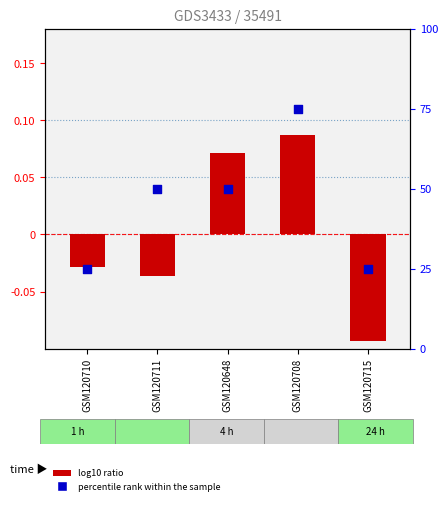

At which category is the sum across all series the highest?

GSM120708